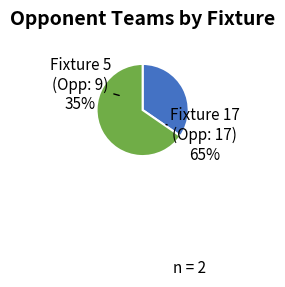

What is the smallest slice in the pie chart?

Fixture 5 (Opponent 9)